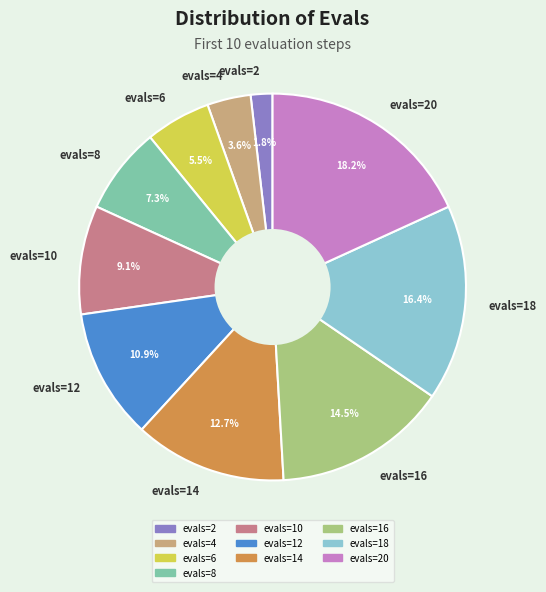

Which slice is the smallest?

evals=2